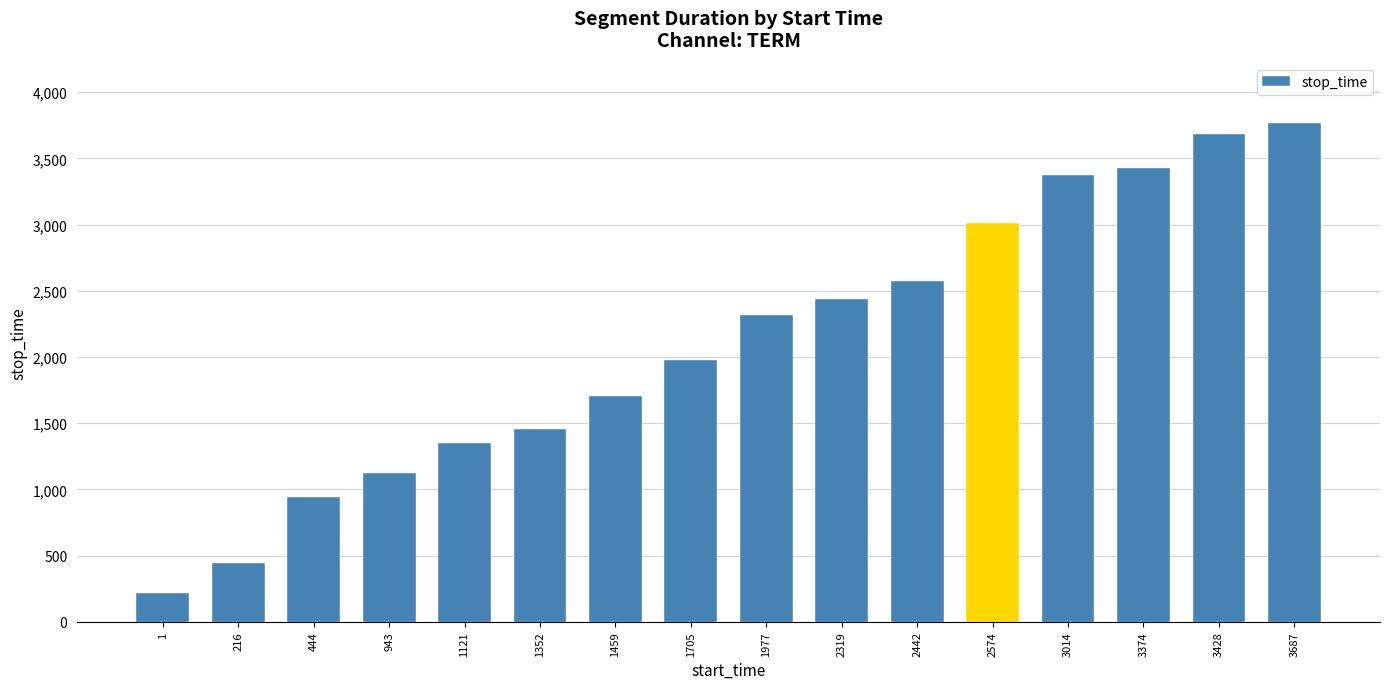

List the labels in order of value, largest first.

3687, 3428, 3374, 3014, 2574, 2442, 2319, 1977, 1705, 1459, 1352, 1121, 943, 444, 216, 1